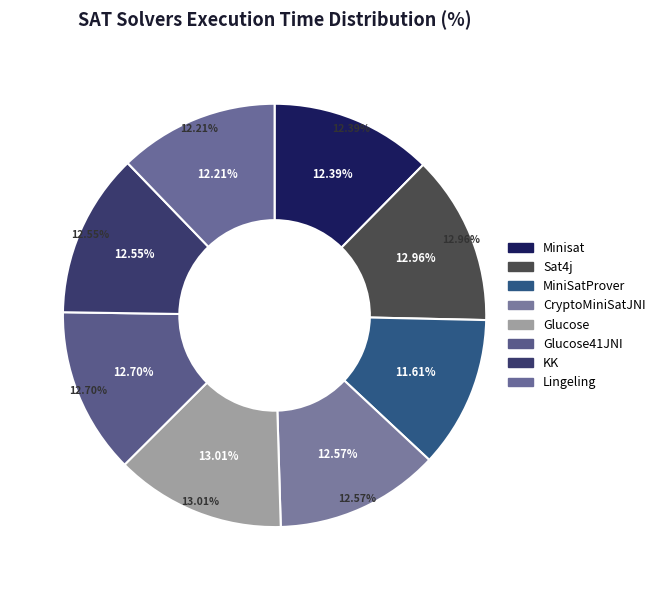

True or false: Sat4j accounts for 1% of the total.

False